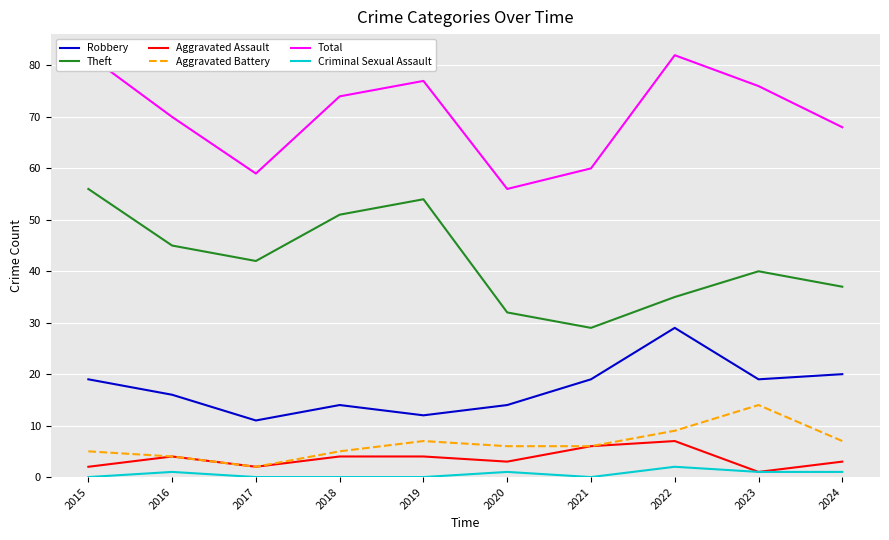

True or false: Aggravated Battery and Aggravated Assault intersect in this chart.

False